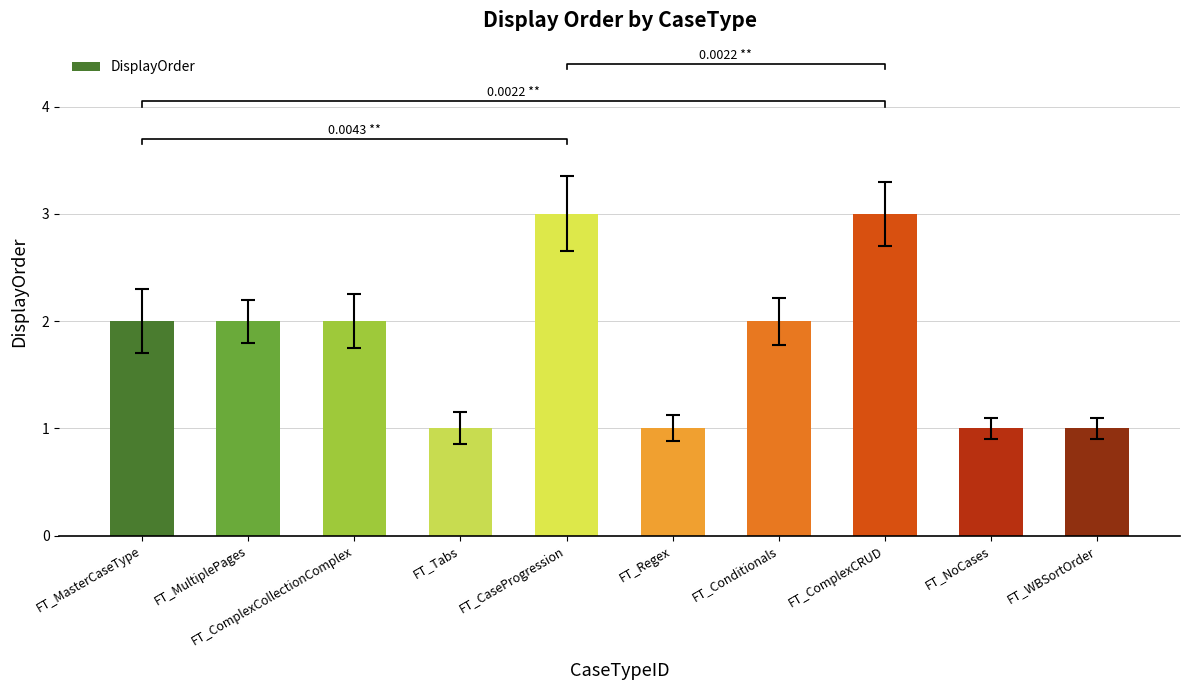

The value at FT_Conditionals is 3. True or false?

False